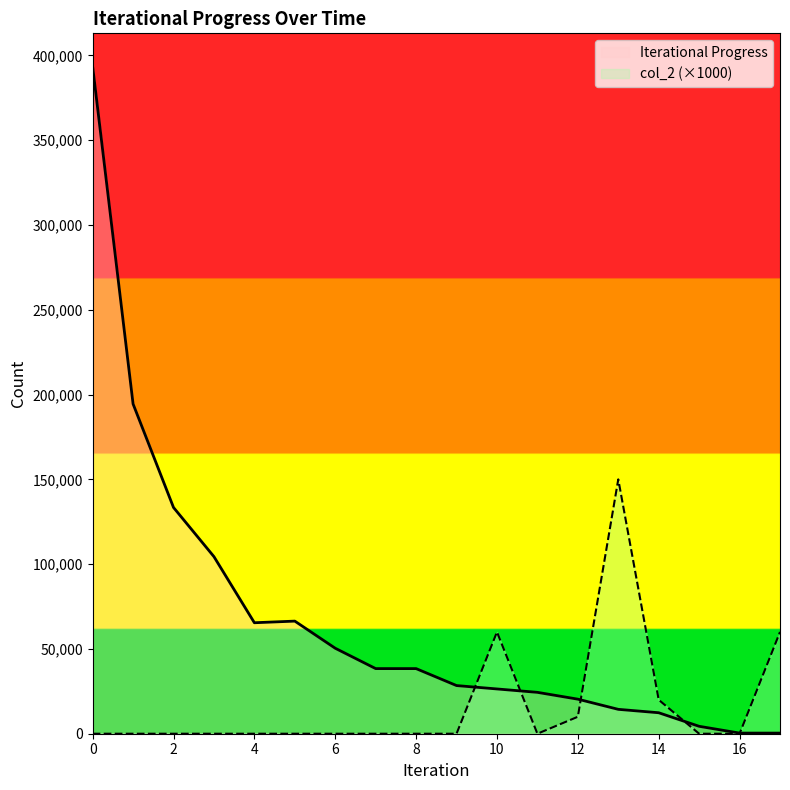

What is the approximate value at 10, to the nearest 10?

26400